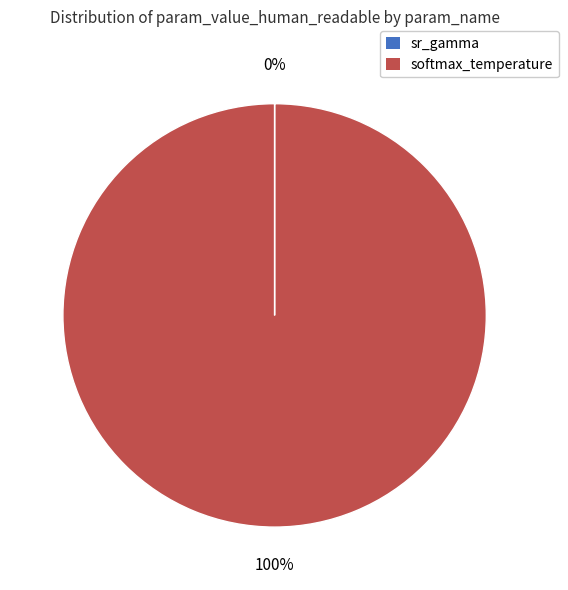

To the nearest percent, what is the difference between the largest and smallest slice percentages?

100%